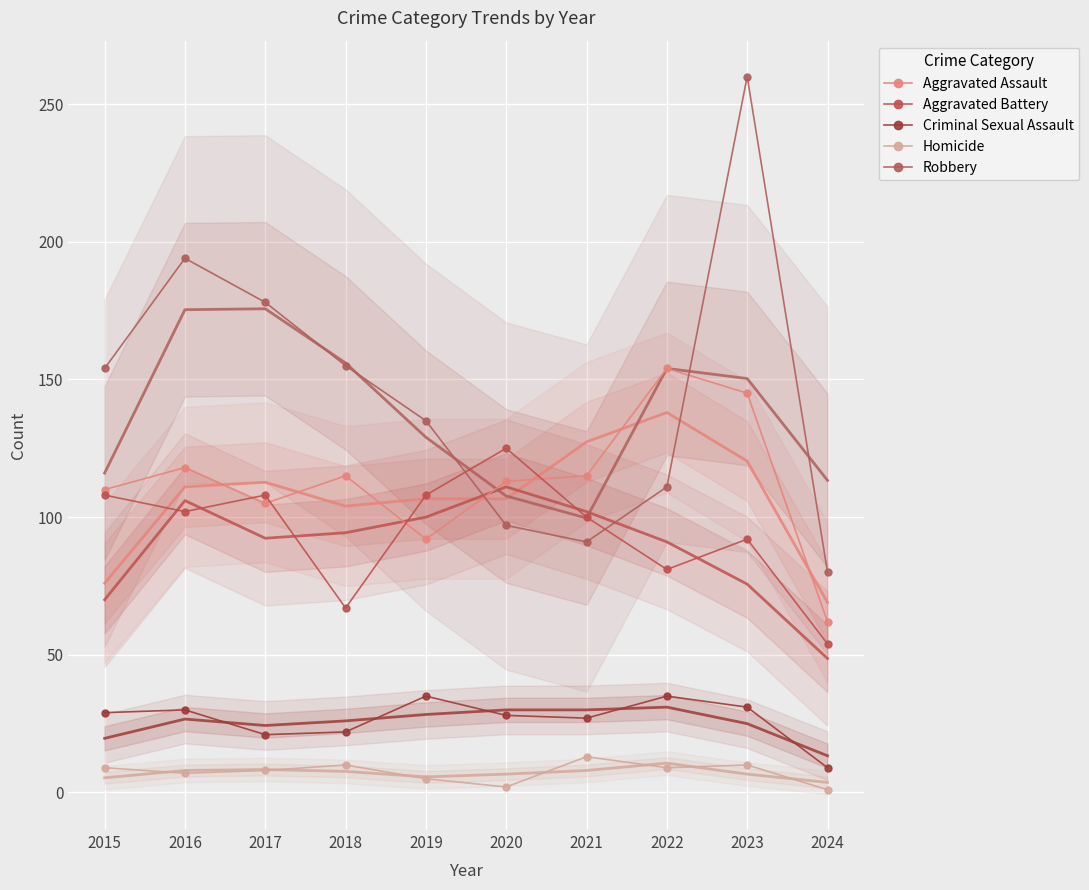

The Criminal Sexual Assault series shows 59 at 2019. True or false?

False